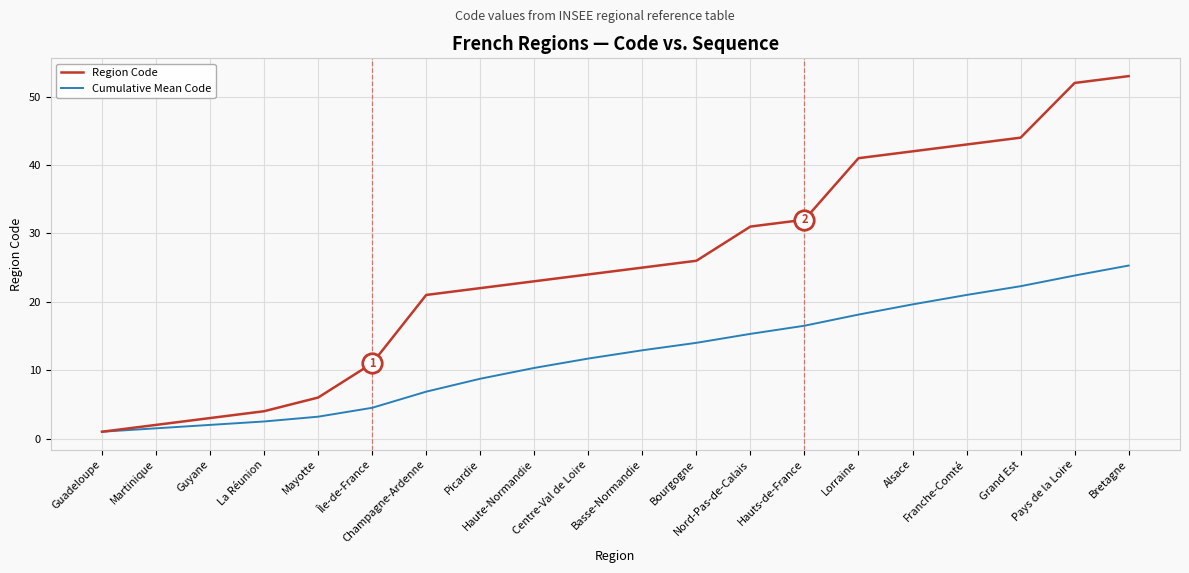

Count the number of data series in this chart.

2